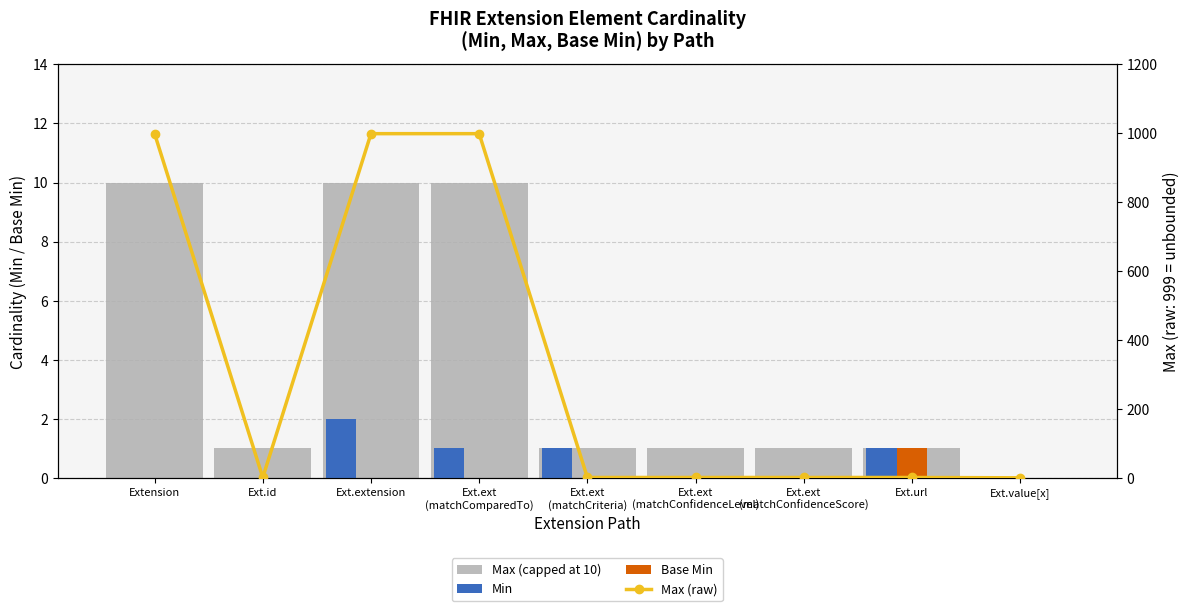

How many groups of bars are there?

9